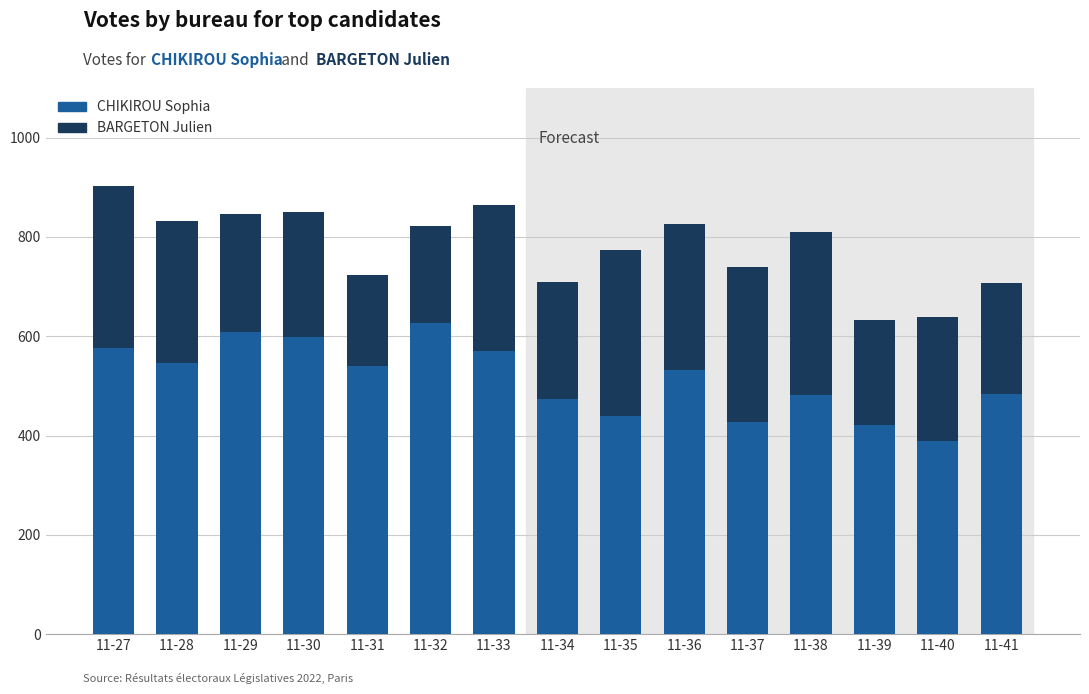

What is the difference between the CHIKIROU Sophia values at 11-33 and 11-28?

25